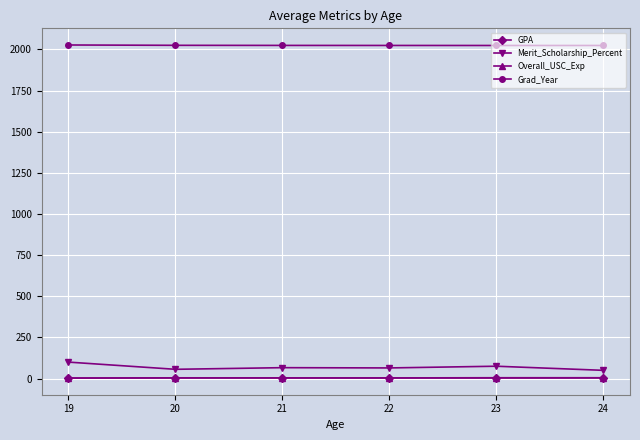

How many data points in Merit_Scholarship_Percent are less than 66?

3